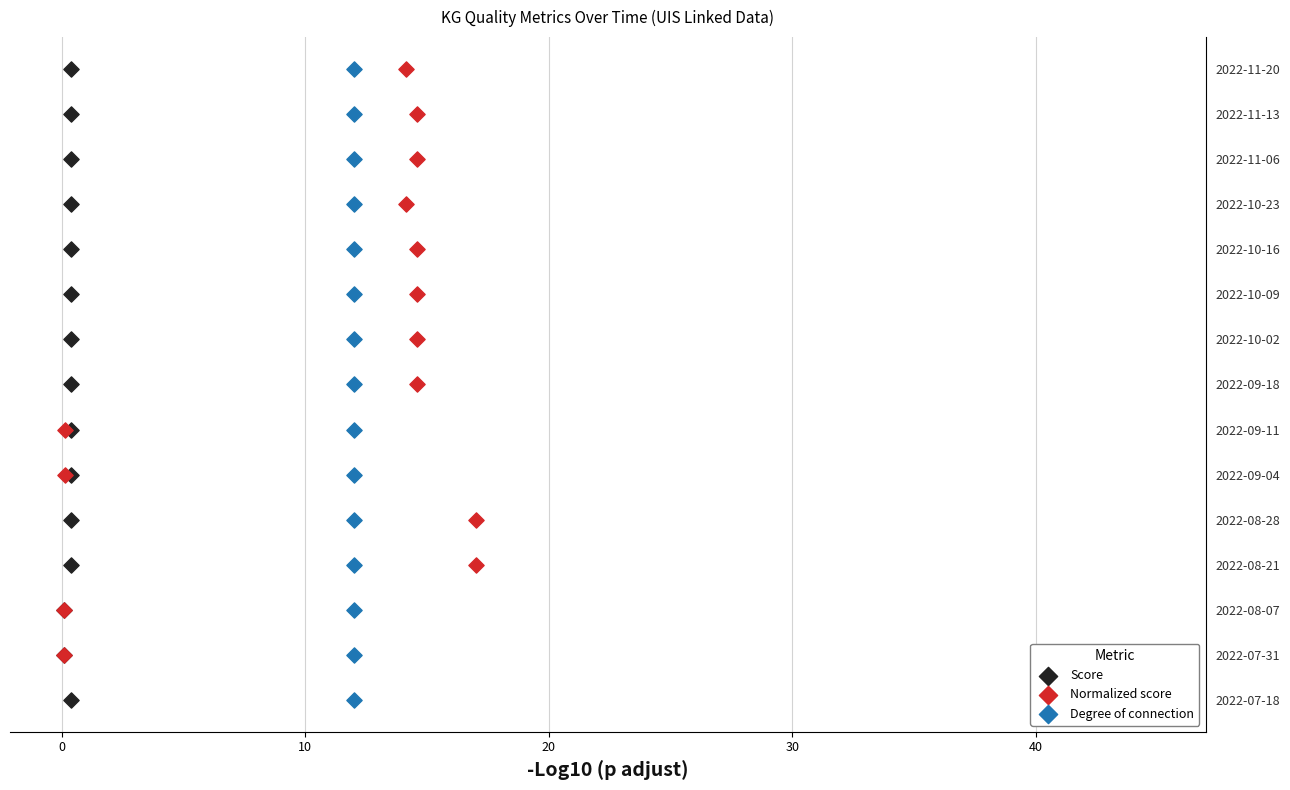

At how many categories does at least one series exceed 0?

14